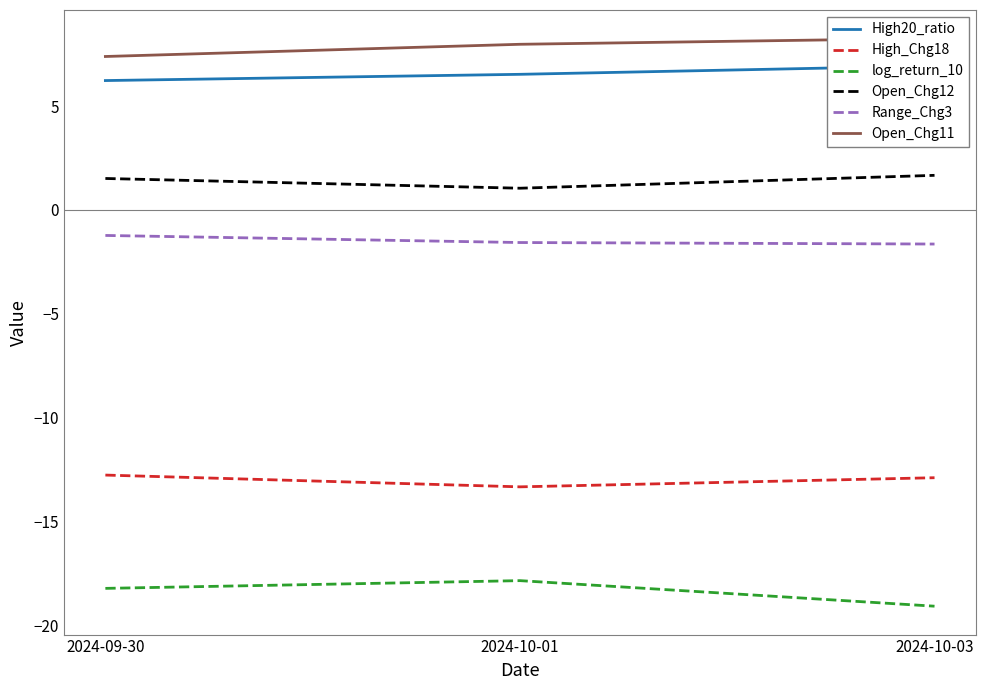

What is the total value across all series at 2024-10-01?

-17.2